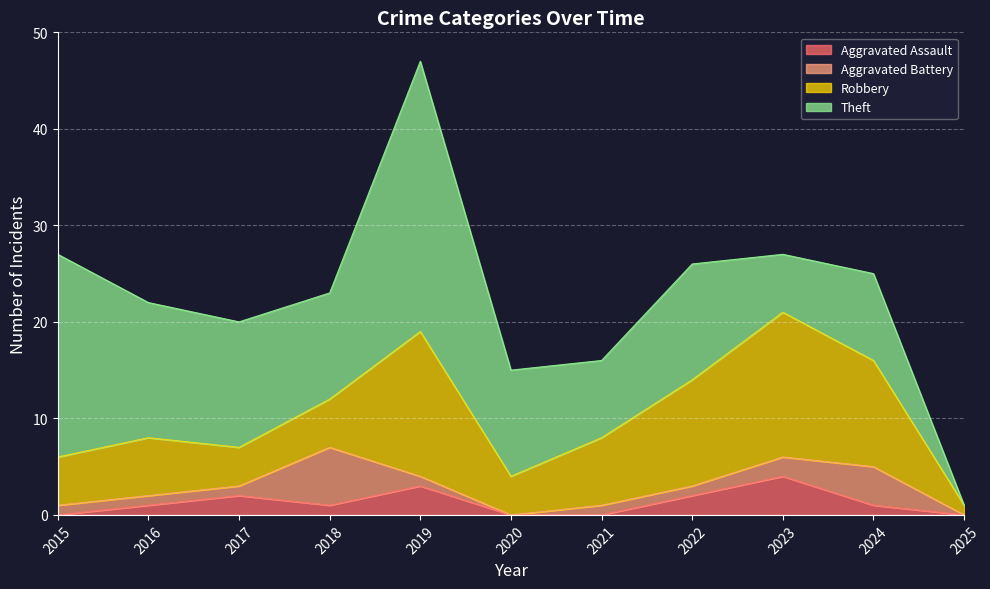

How many values in the Aggravated Assault series exceed 1?

4